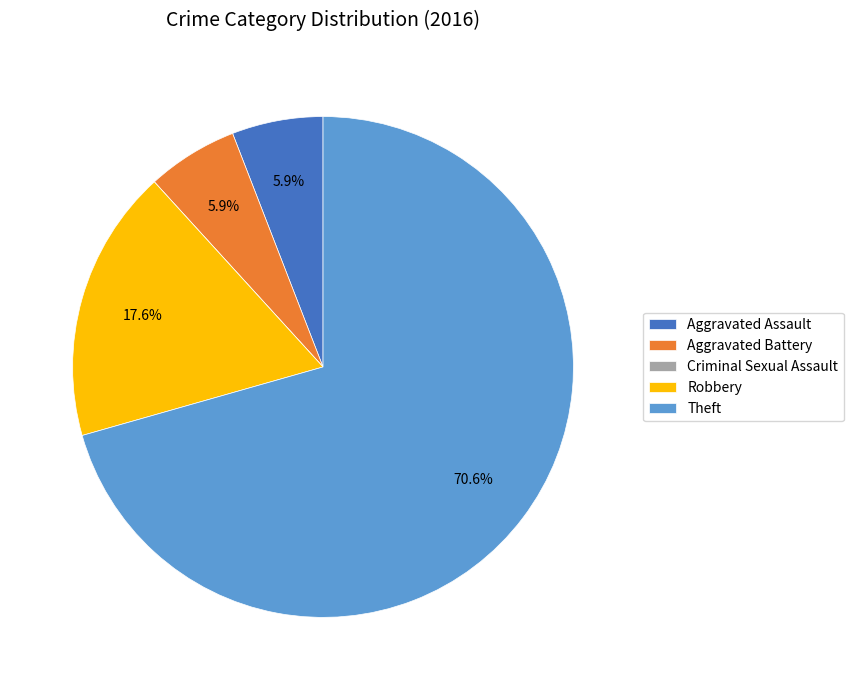

What percentage is NOT represented by Theft?

29.4%